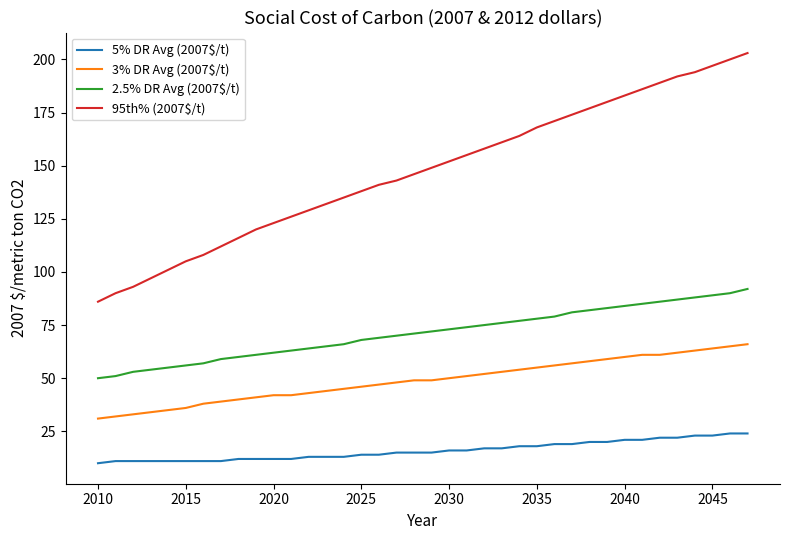

Reading right to left, transcribe all the data shown in this chart.

5% DR Avg (2007$/t): 24	24	23	23	22	22	21	21	20	20	19	19	18	18	17	17	16	16	15	15	15	14	14	13	13	13	12	12	12	12	11	11	11	11	11	11	11	10
3% DR Avg (2007$/t): 66	65	64	63	62	61	61	60	59	58	57	56	55	54	53	52	51	50	49	49	48	47	46	45	44	43	42	42	41	40	39	38	36	35	34	33	32	31
2.5% DR Avg (2007$/t): 92	90	89	88	87	86	85	84	83	82	81	79	78	77	76	75	74	73	72	71	70	69	68	66	65	64	63	62	61	60	59	57	56	55	54	53	51	50
95th% (2007$/t): 203	200	197	194	192	189	186	183	180	177	174	171	168	164	161	158	155	152	149	146	143	141	138	135	132	129	126	123	120	116	112	108	105	101	97	93	90	86